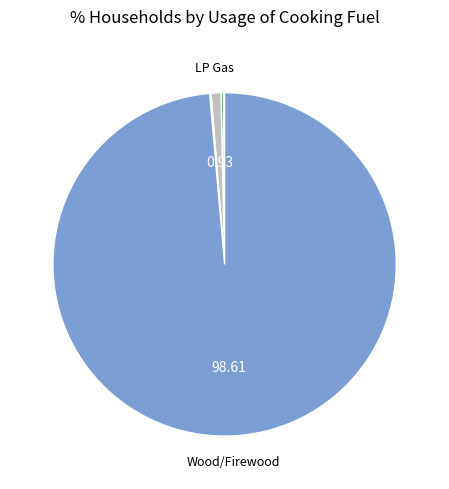

Rank the categories by value from highest to lowest.

Wood/Firewood, LP Gas, Kerosene, Electricity, Not stated, Others, Bio-Gas